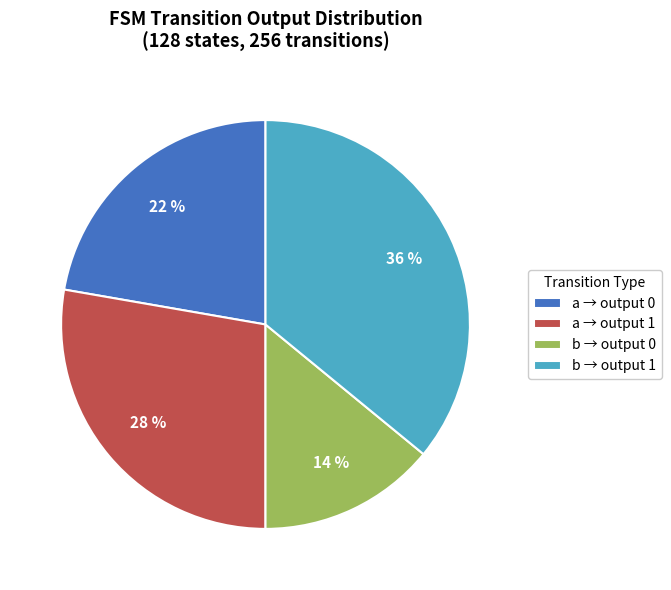

Which has a higher value, a → output 0 or a → output 1?

a → output 1